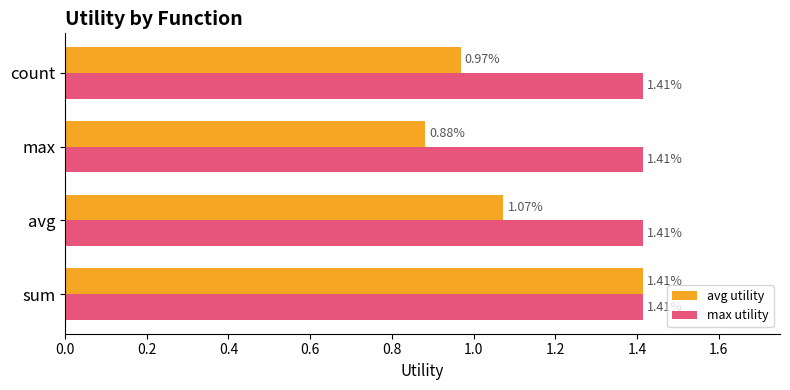

What is the difference between the maximum and minimum values in the avg utility series?

0.5